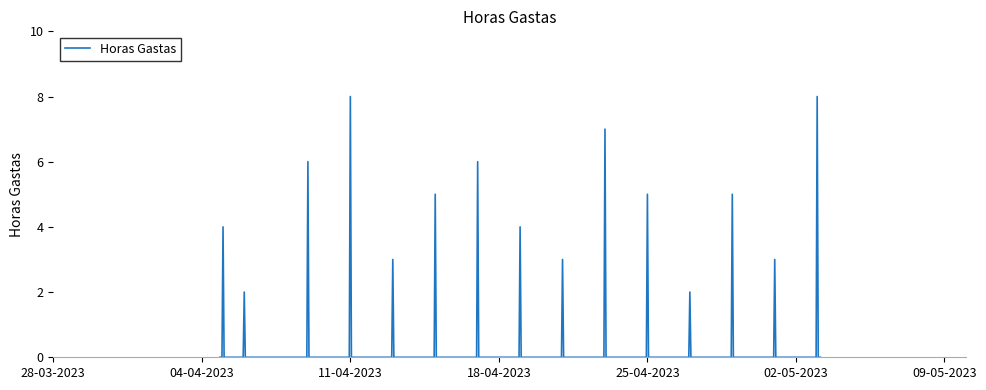

What is the difference between the maximum and second lowest values?

8